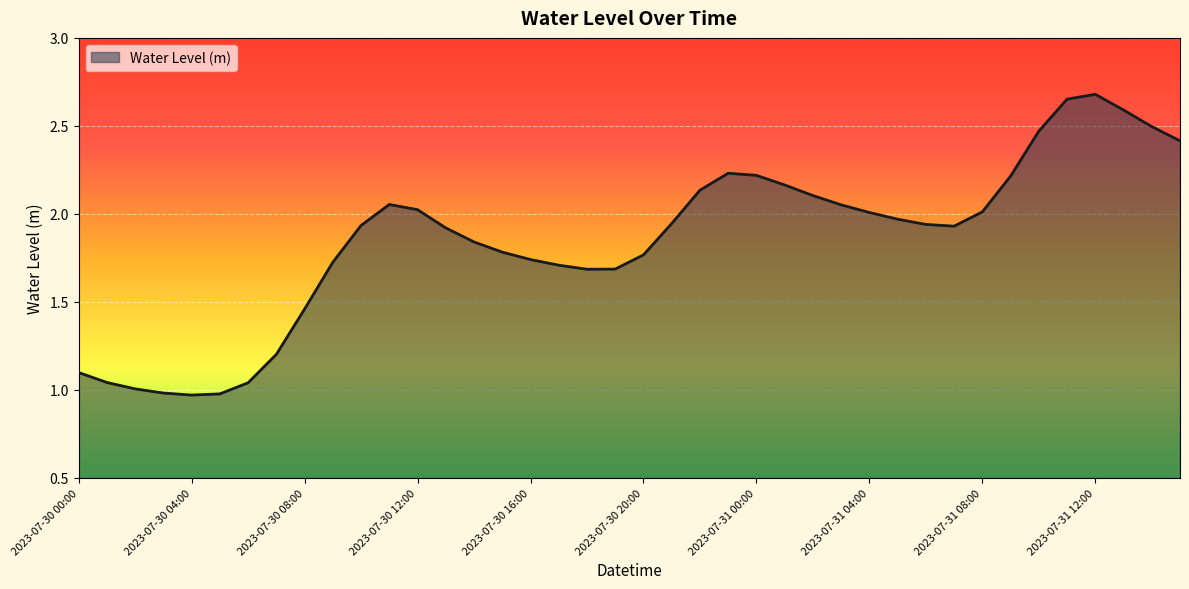

What is the greatest value displayed?

2.7